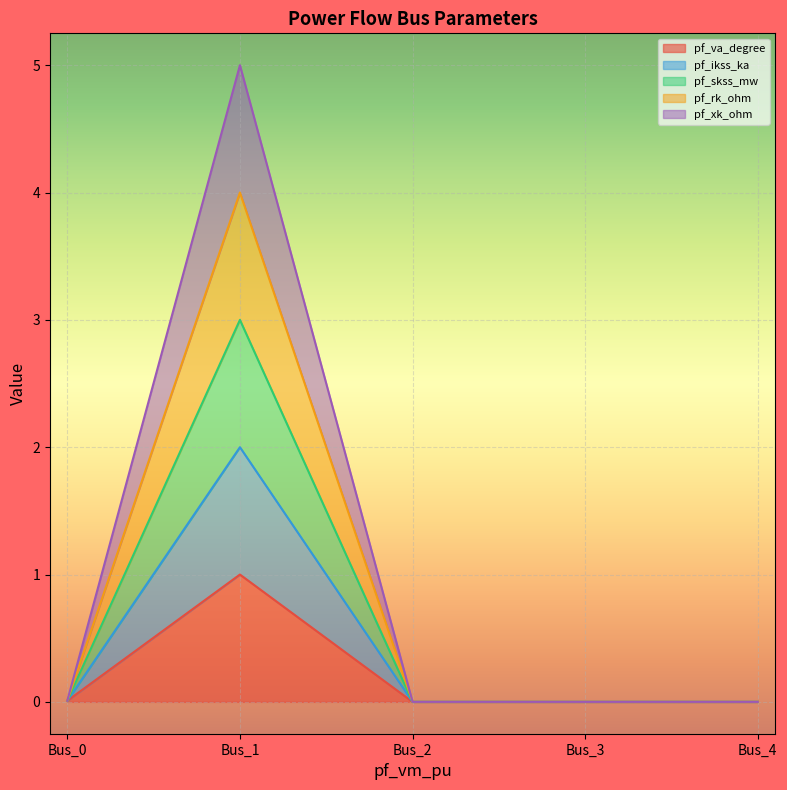

Does the chart display data point markers on the line(s)?

No